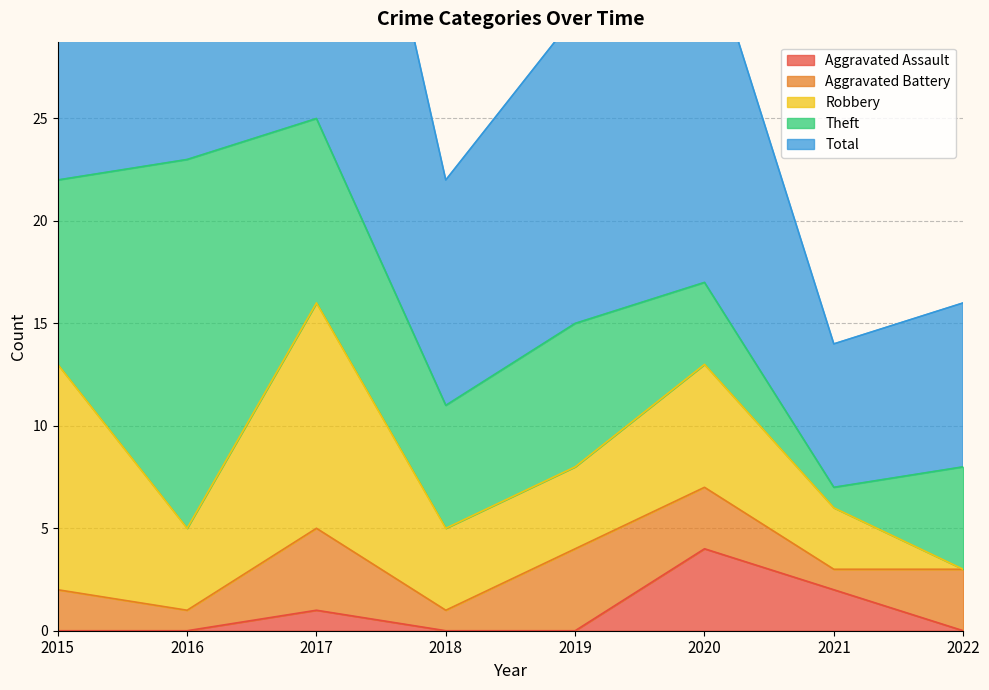

True or false: Aggravated Battery and Aggravated Assault intersect in this chart.

True